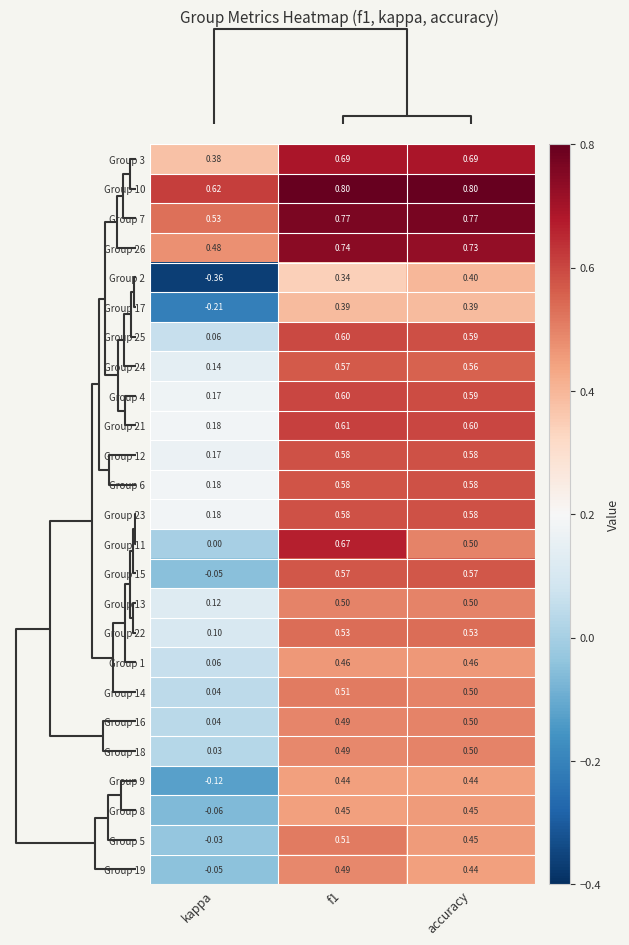

At which label is Group 24 closest to 0?

kappa